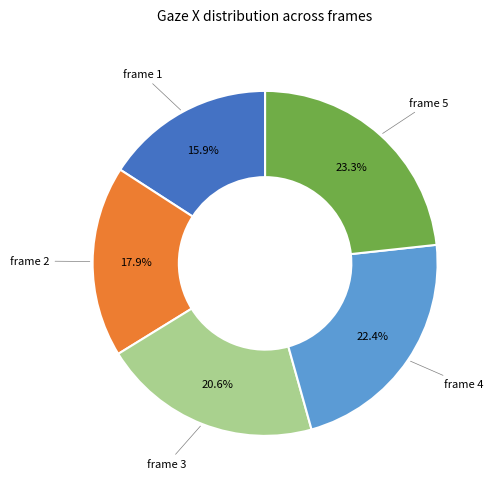

Is there any slice that represents more than half of the pie?

No